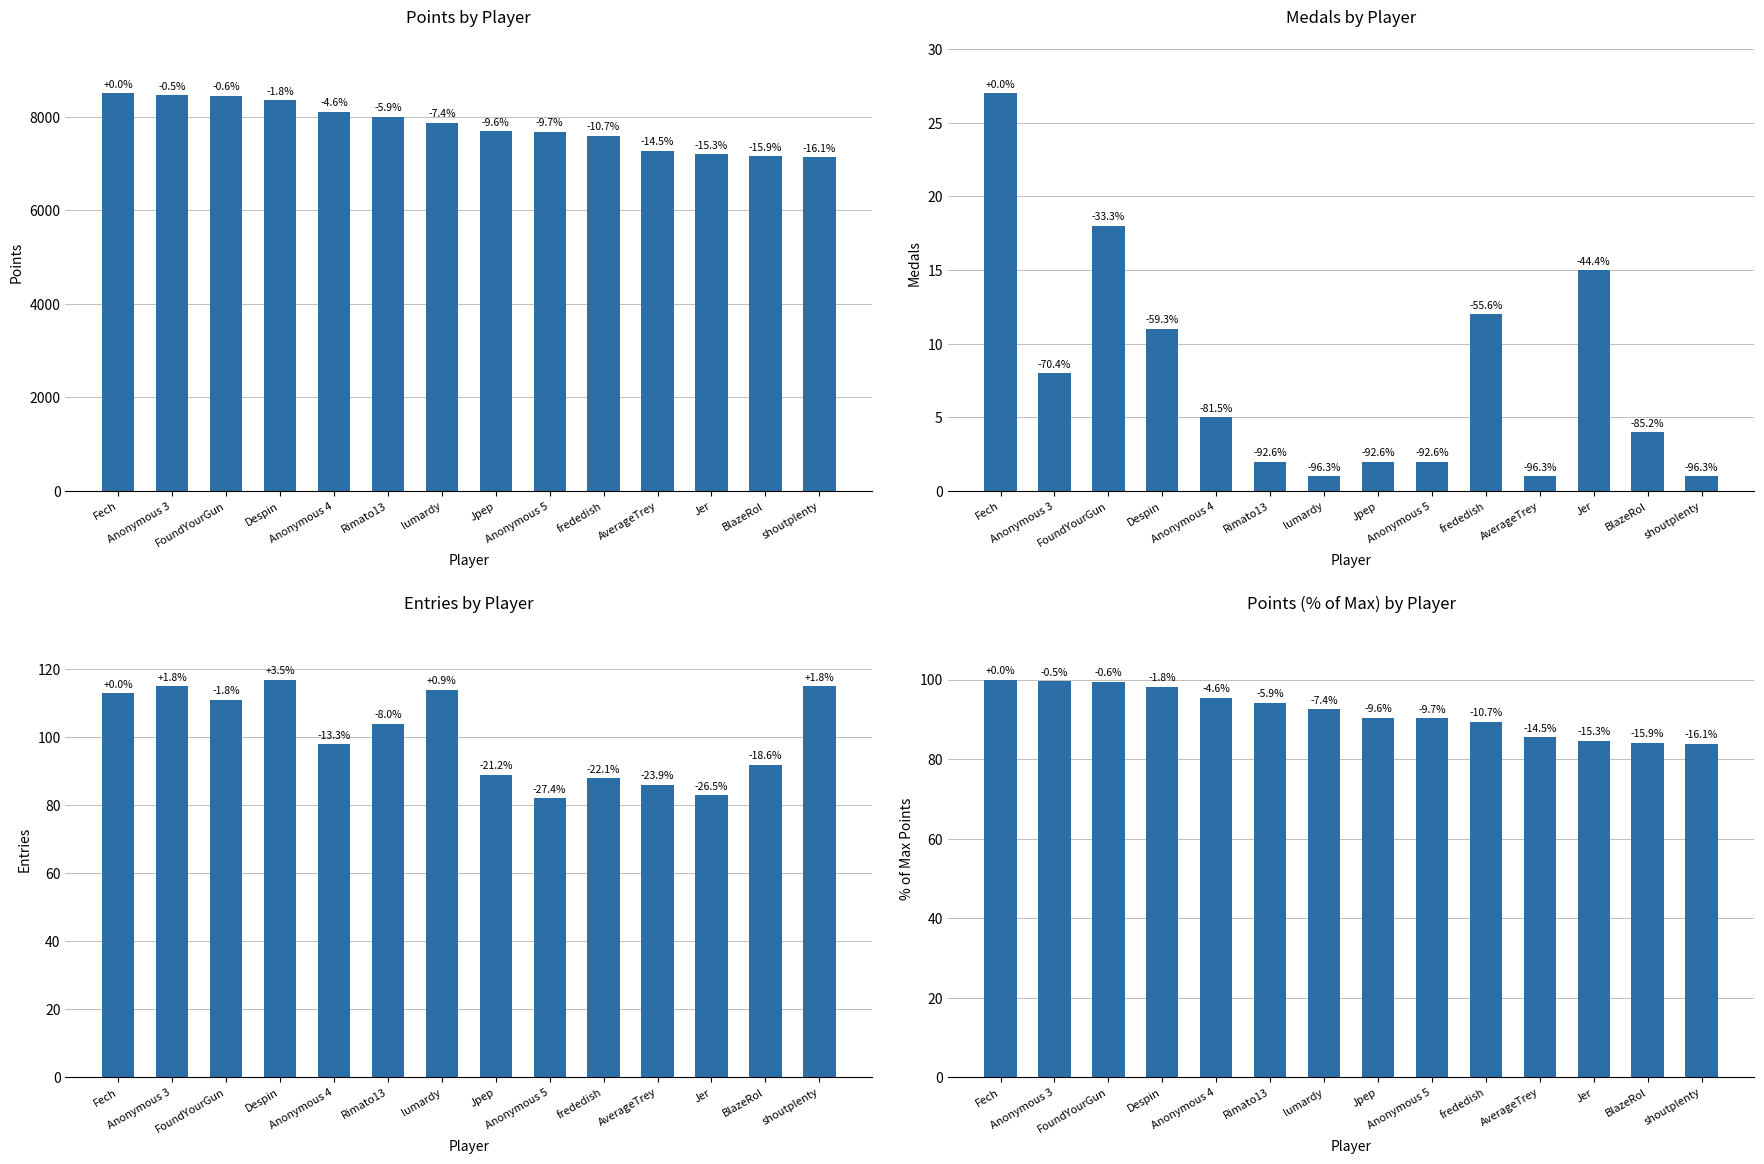

What is the average value of the Medals series?

7.8